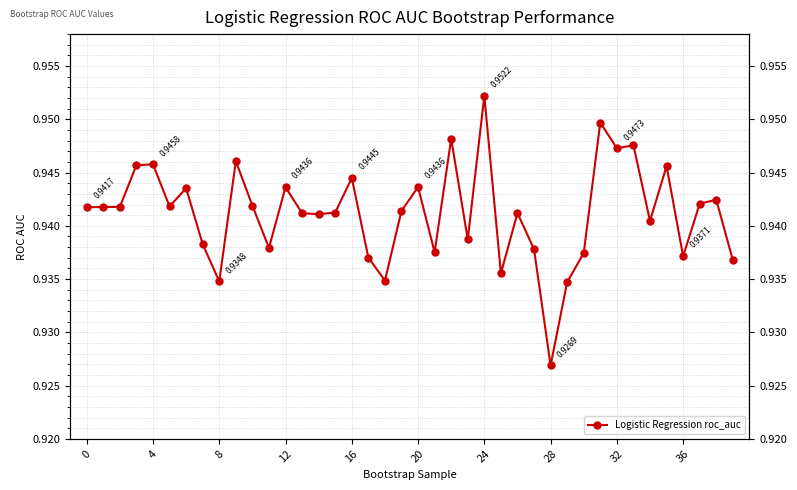

Count the values in the range 0 to 1.

40